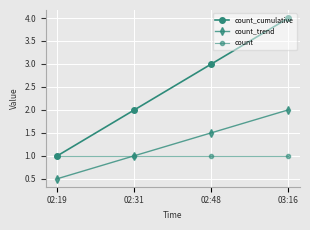

At which category is the sum across all series the highest?

03:16